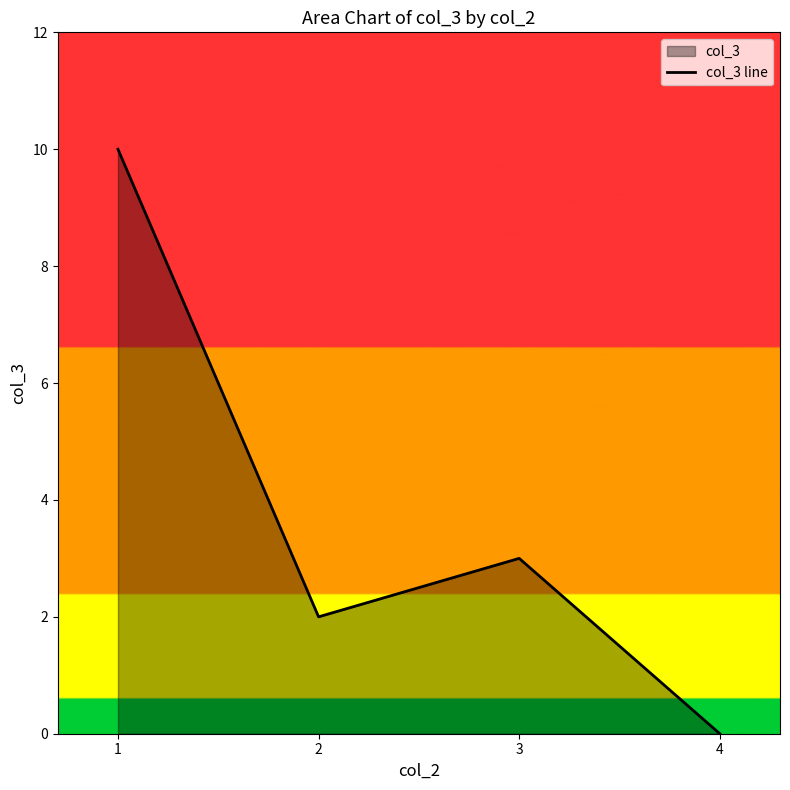

What is the value of the 2nd point from the left?

2